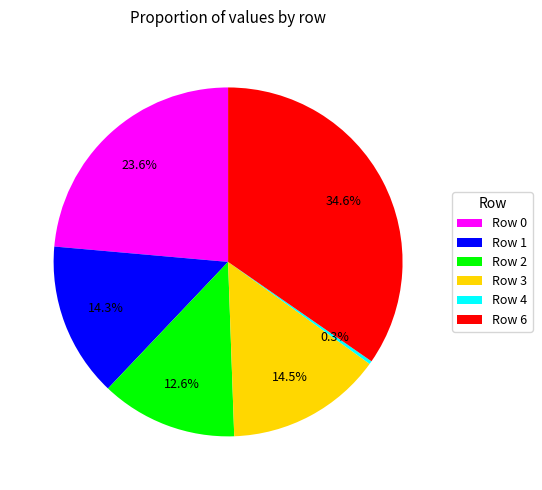

True or false: Row 4 accounts for 0% of the total.

True